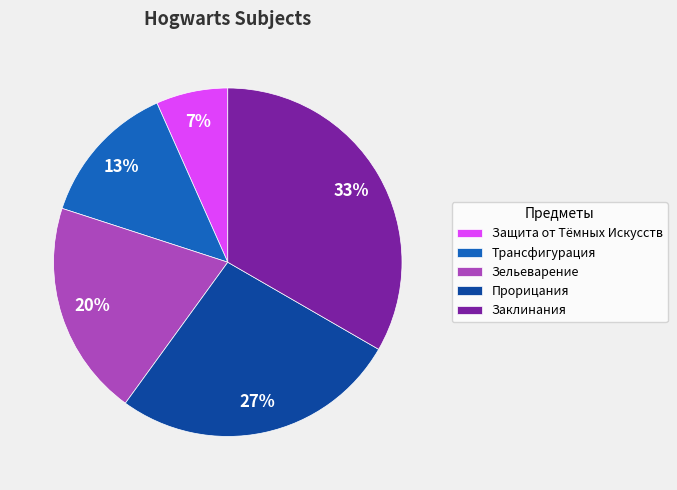

Which slice is the smallest?

Защита от Тёмных Искусств